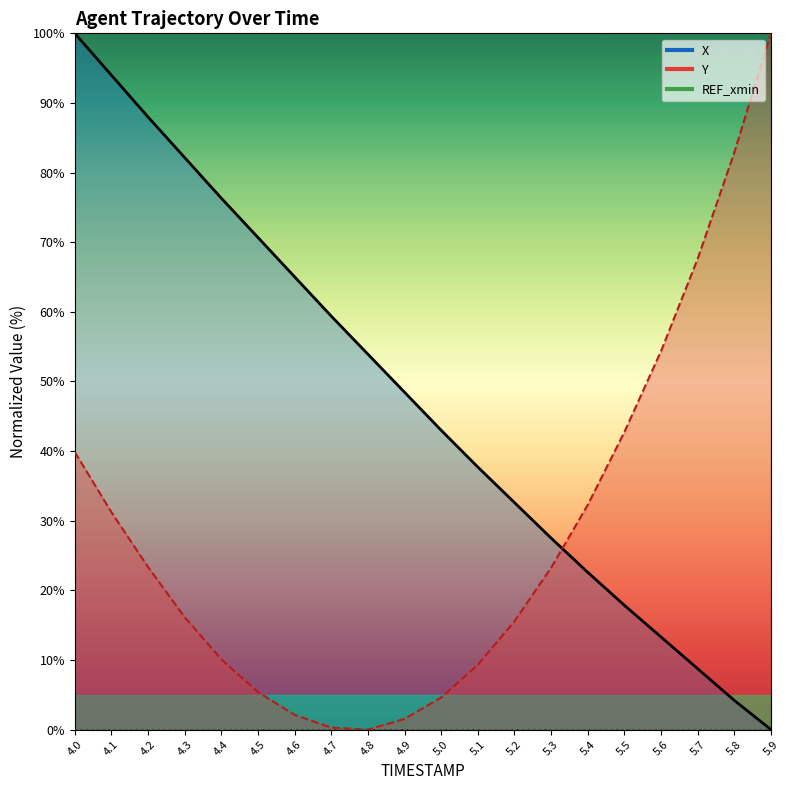

What is the highest value of the Y series?

100.0